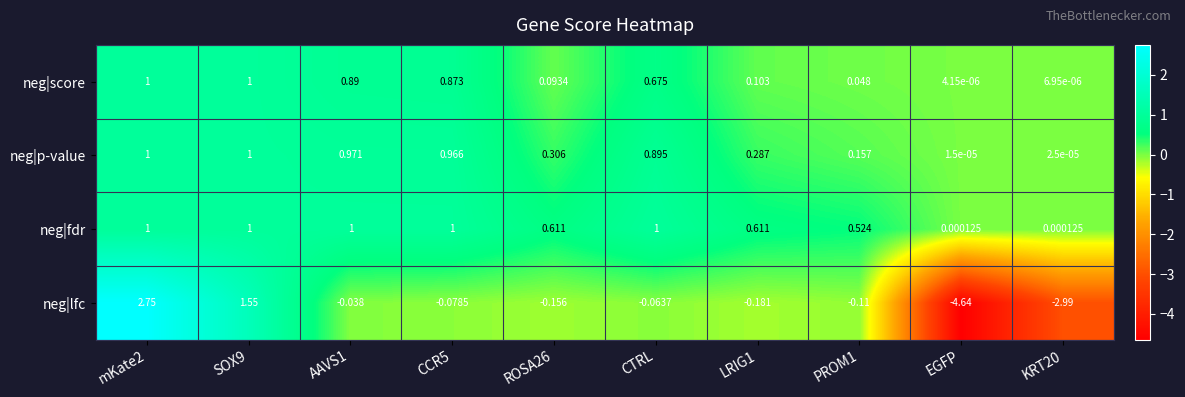

Which category has the lowest value in the neg|score series?

EGFP